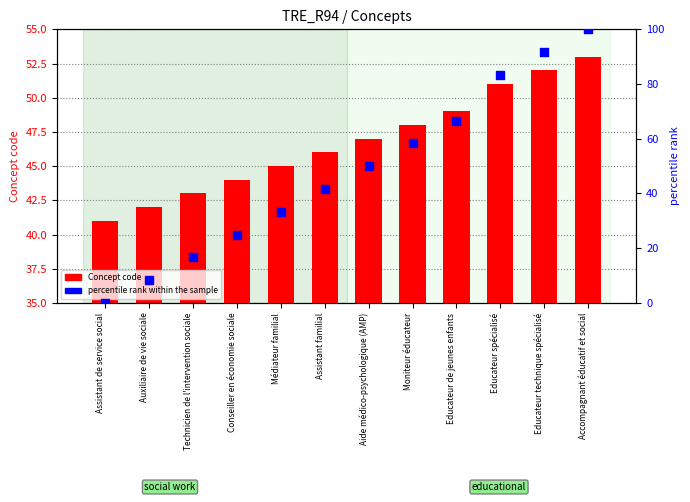

What are all the series names shown in the legend?

Concept code, percentile rank within the sample